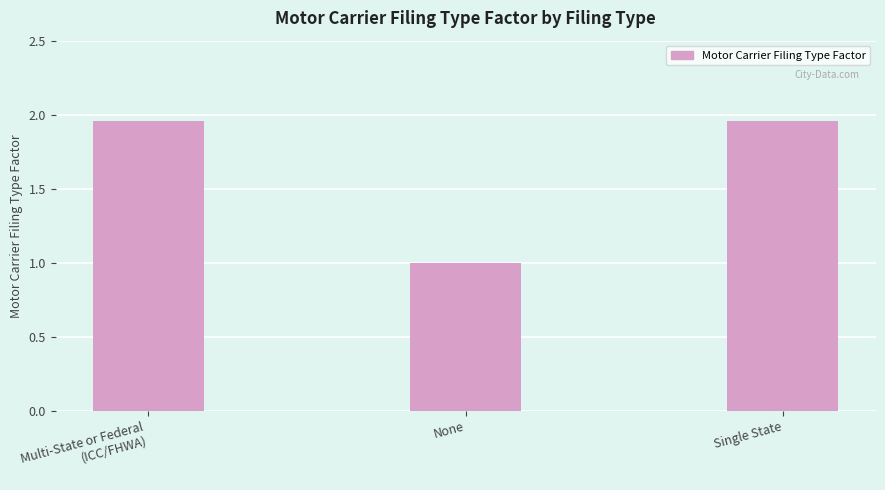

Are the bars grouped side by side (vs. stacked)?

No